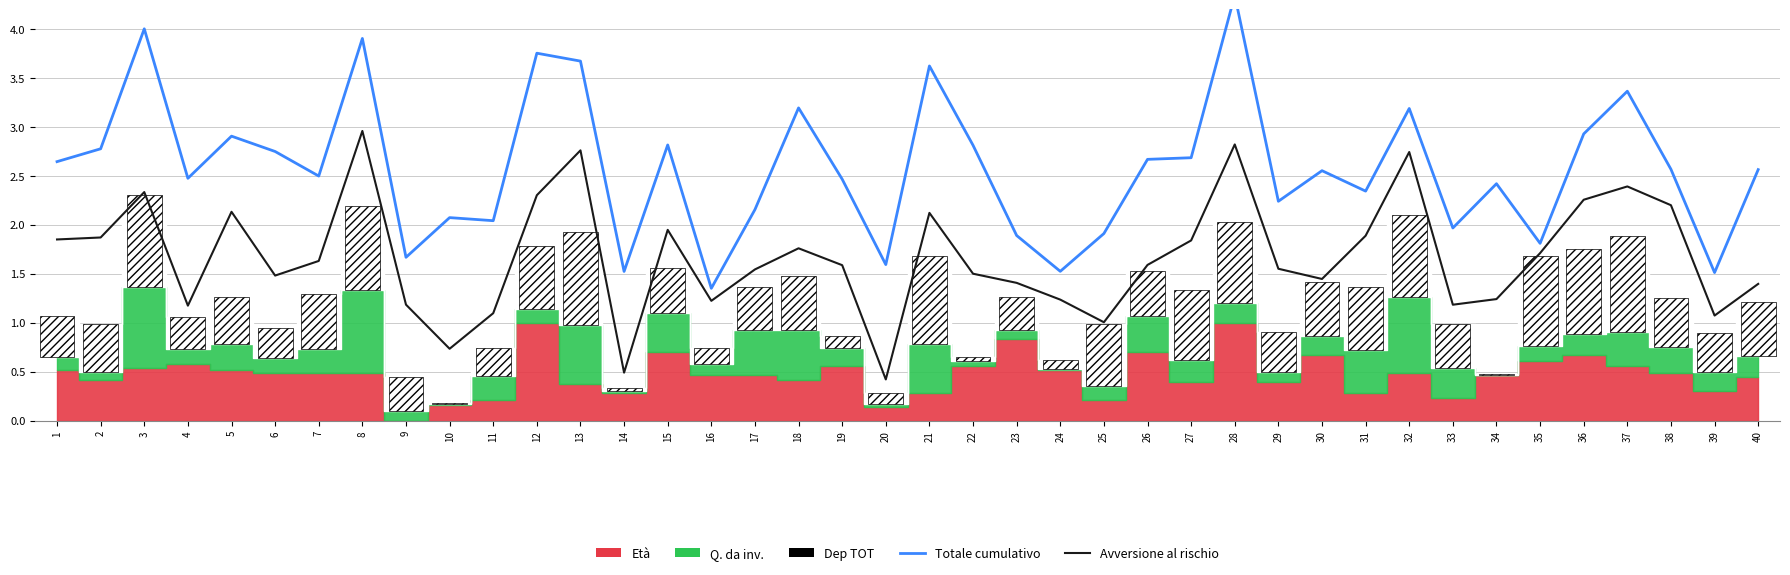

Which series changed the most between 19 and 36?

Avversione al rischio